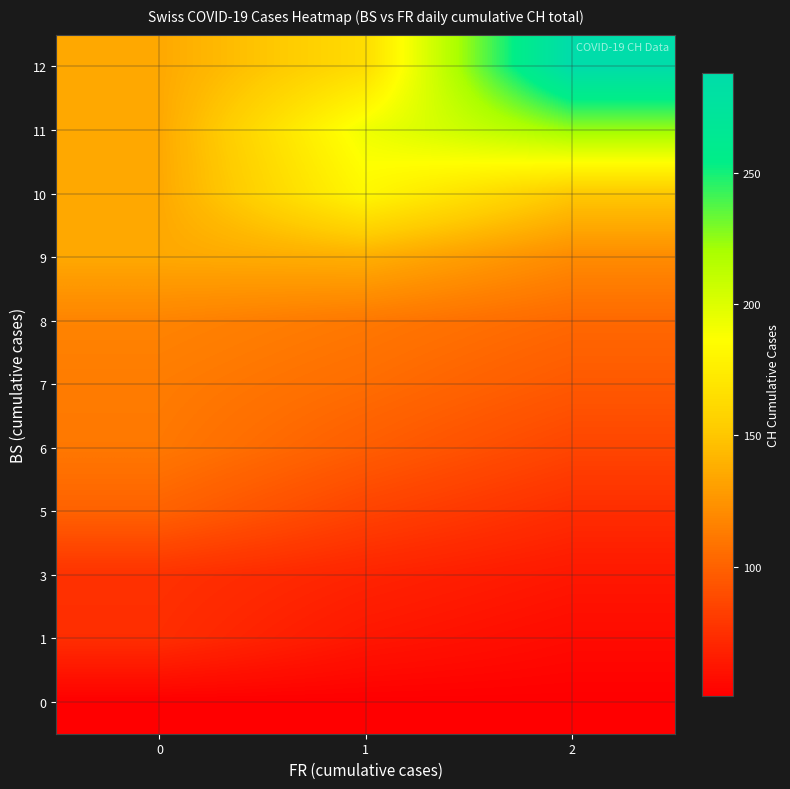

Reading right to left, transcribe all the data shown in this chart.

row_0: 2=51.0	1=51.0	0=51.0
row_1: 2=56.8	1=62.5	0=74.0
row_2: 2=63.0	1=69.2	0=76.0
row_3: 2=73.8	1=84.6	0=100.0
row_4: 2=85.8	1=97.8	0=111.0
row_5: 2=95.6	1=105.4	0=113.0
row_6: 2=103.4	1=111.2	0=117.0
row_7: 2=120.7	1=138.0	0=135.0
row_8: 2=151.4	1=182.0	0=135.0
row_9: 2=223.0	1=192.0	0=135.0
row_10: 2=288.0	1=163.5	0=135.0